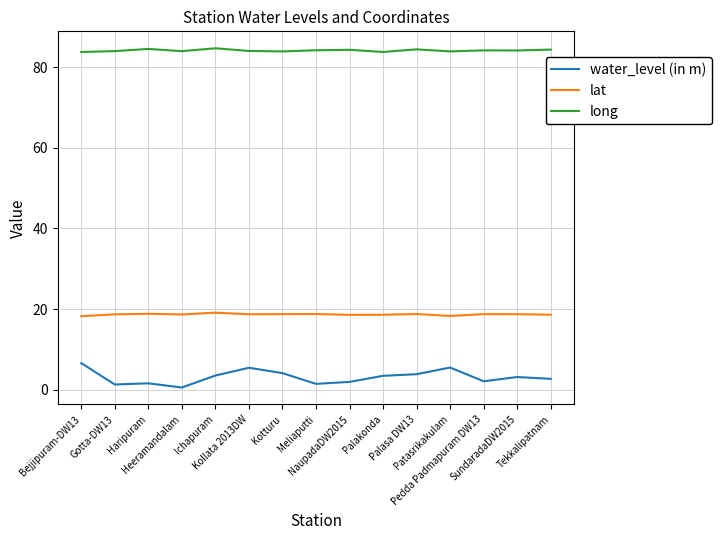

What position from the left is Palasa DW13?

11